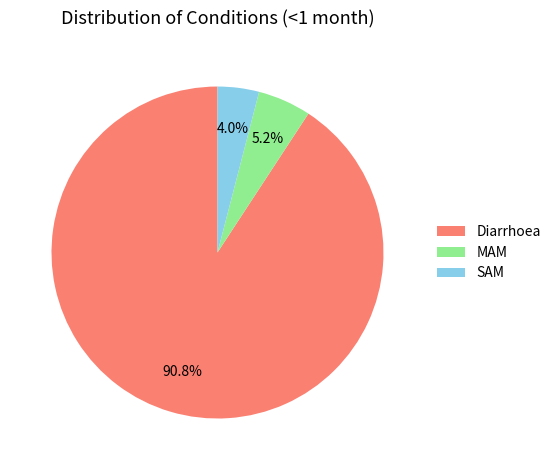

To the nearest percent, what portion does SAM represent?

4%